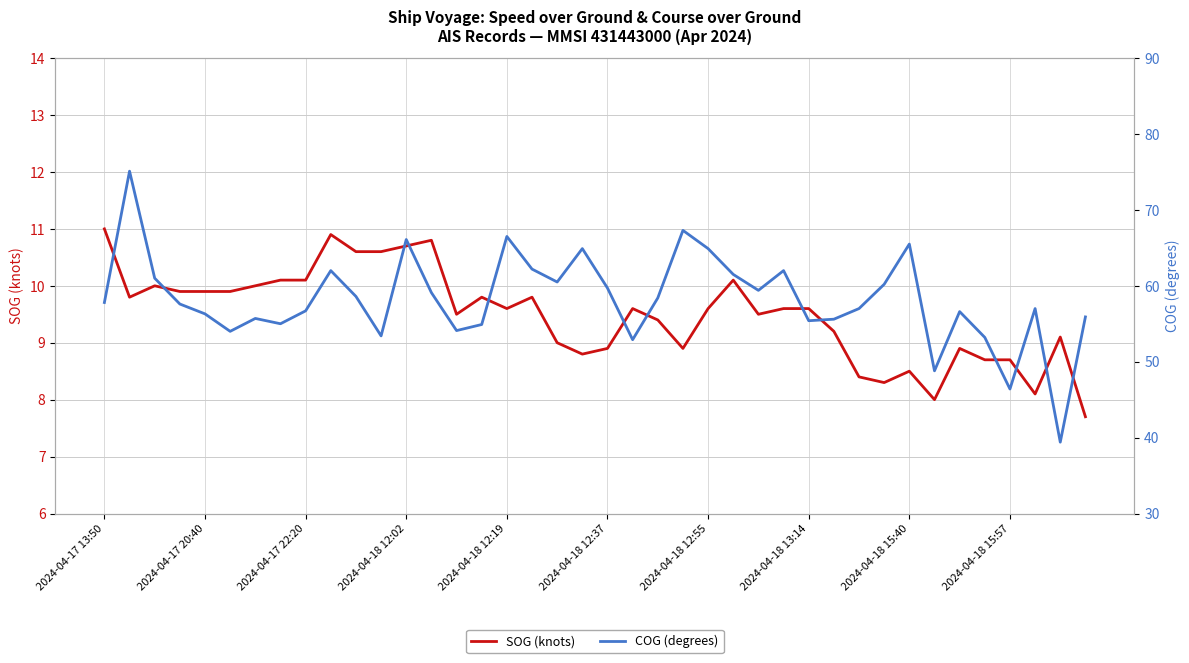

What is the average value of the COG (degrees) series?

58.2